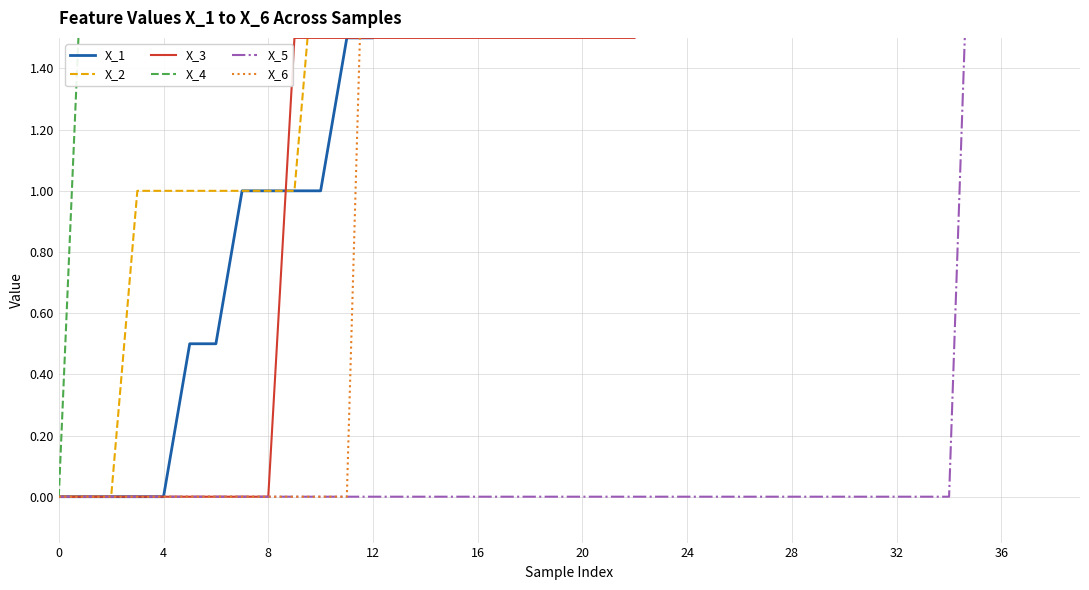

Reading left to right, list all the values displayed in this chart.

X_1: 0.0	0.0	0.0	0.0	0.0	0.5	0.5	1.0	1.0	1.0	1.0	1.5	1.5	2.0	2.5	3.0	3.0	3.0	3.0	3.0	3.5	3.5	3.5	3.5	4.0	4.0	4.0	4.5	4.5	4.5	5.0	5.0	5.0	5.5	5.5	6.0	6.0	6.0	6.0	6.0
X_2: 0.0	0.0	0.0	1.0	1.0	1.0	1.0	1.0	1.0	1.0	2.0	2.0	2.0	2.0	2.0	3.0	3.0	3.0	3.0	3.0	3.0	3.0	3.0	3.0	3.0	3.0	4.0	4.0	4.0	4.0	4.0	4.0	4.0	4.0	5.0	5.0	5.0	5.0	6.0	6.0
X_3: 0.0	0.0	0.0	0.0	0.0	0.0	0.0	0.0	0.0	1.5	1.5	1.5	1.5	1.5	1.5	1.5	1.5	1.5	1.5	1.5	1.5	1.5	1.5	3.0	3.0	3.0	3.0	3.0	3.0	4.5	4.5	6.0	6.0	6.0	7.5	7.5	7.5	7.5	7.5	7.5
X_4: 0.0	2.0	2.0	2.0	2.0	2.0	2.0	2.0	2.0	2.0	2.0	2.0	2.0	2.0	2.0	2.0	2.0	2.0	2.0	2.0	2.0	2.0	2.0	2.0	2.0	2.0	2.0	2.0	2.0	2.0	2.0	2.0	2.0	2.0	2.0	2.0	2.0	2.0	2.0	2.0
X_5: 0.0	0.0	0.0	0.0	0.0	0.0	0.0	0.0	0.0	0.0	0.0	0.0	0.0	0.0	0.0	0.0	0.0	0.0	0.0	0.0	0.0	0.0	0.0	0.0	0.0	0.0	0.0	0.0	0.0	0.0	0.0	0.0	0.0	0.0	0.0	2.5	2.5	2.5	2.5	2.5
X_6: 0.0	0.0	0.0	0.0	0.0	0.0	0.0	0.0	0.0	0.0	0.0	0.0	3.0	3.0	3.0	3.0	3.0	3.0	3.0	3.0	3.0	3.0	3.0	3.0	3.0	3.0	3.0	3.0	3.0	3.0	3.0	3.0	3.0	3.0	3.0	3.0	3.0	3.0	3.0	3.0